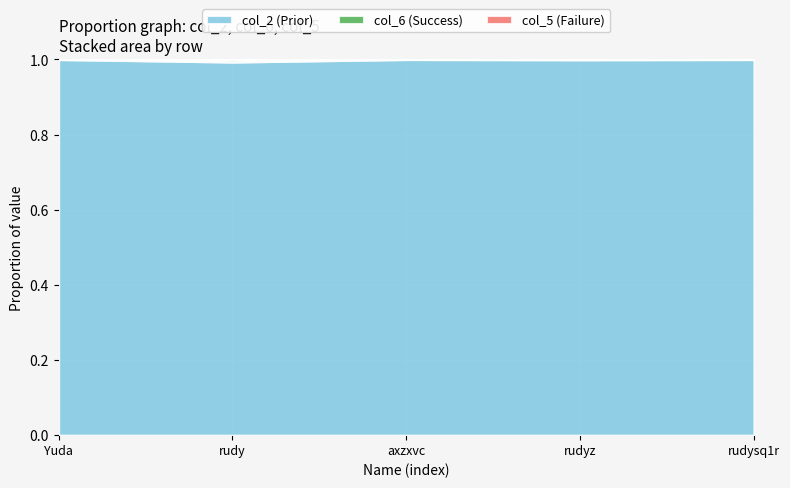

Is it true that col_2 (Prior) equals 0.6 at rudysq1r?

False